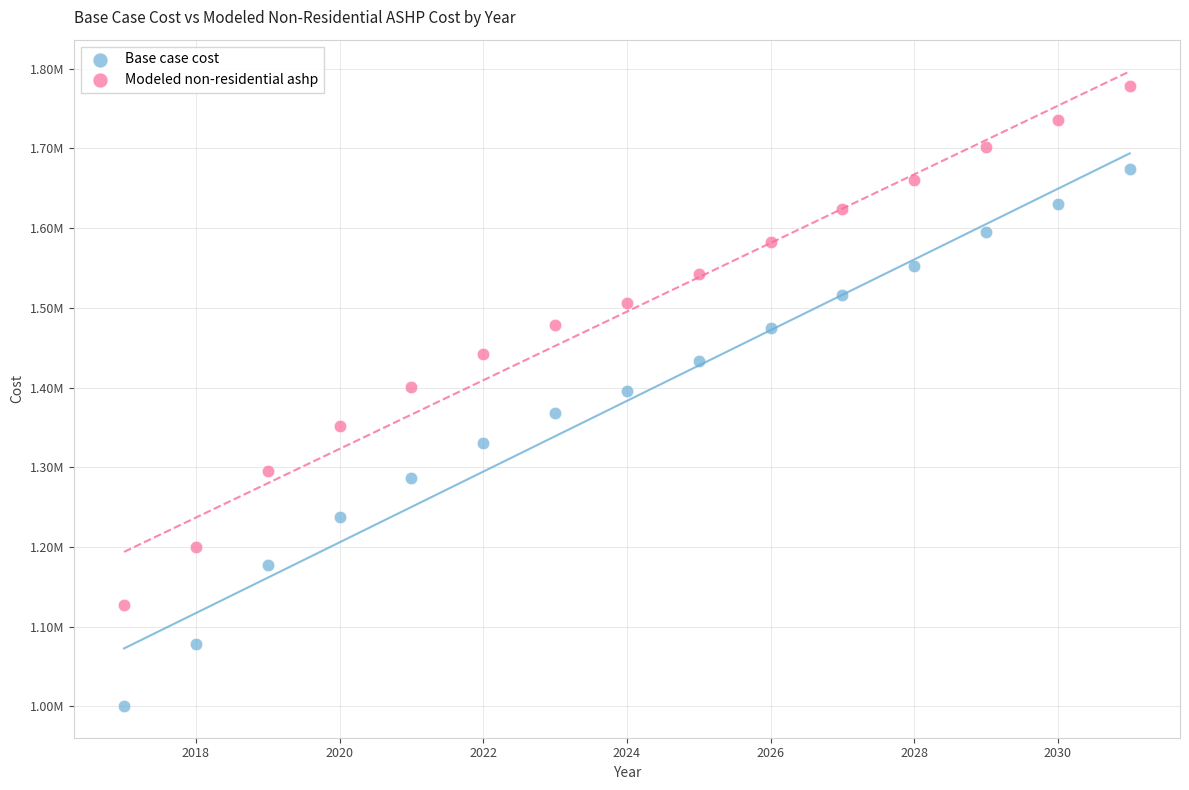

Which series reaches the minimum Y coordinate?

Base case cost